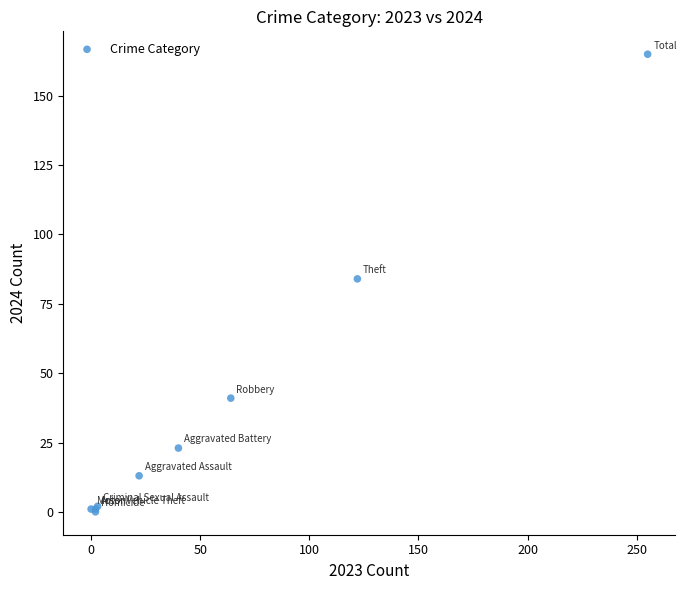

What Y value in the scatter plot is closest to 82?

84